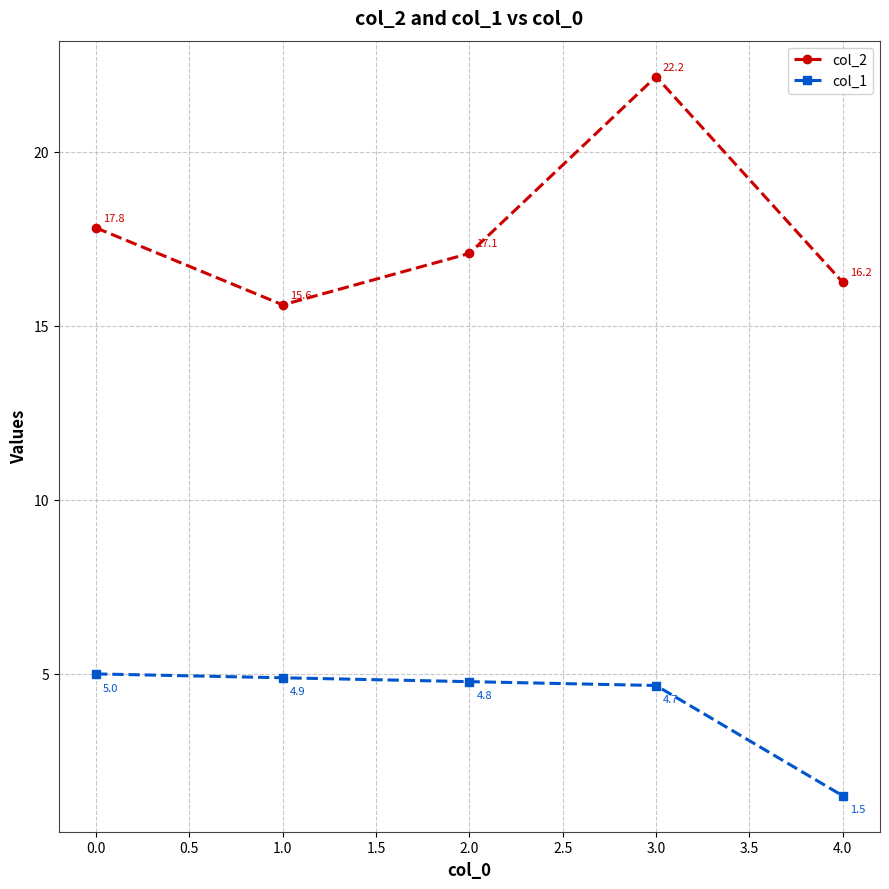

True or false: col_1 and col_2 intersect in this chart.

False